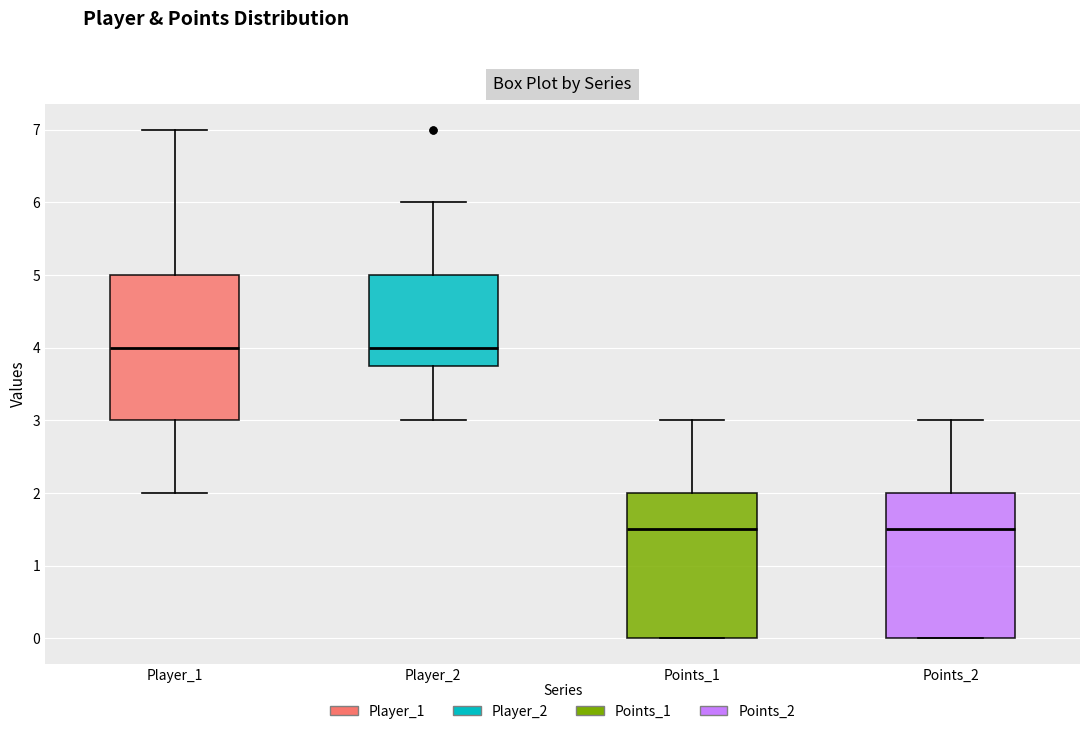

Reading left to right, transcribe this box plot: for each box, give where its median line is, the range the box spans, and where its two whiskers end, as read against the y-axis. The values are not printed on the chart, so give them approximately, as read against the axis.

Player_1: median 4.0, box 3.0 to 5.0, whiskers 2.0 to 7.0
Player_2: median 4.0, box 3.8 to 5.0, whiskers 3.0 to 6.0
Points_1: median 1.5, box 0.0 to 2.0, whiskers 0.0 to 3.0
Points_2: median 1.5, box 0.0 to 2.0, whiskers 0.0 to 3.0